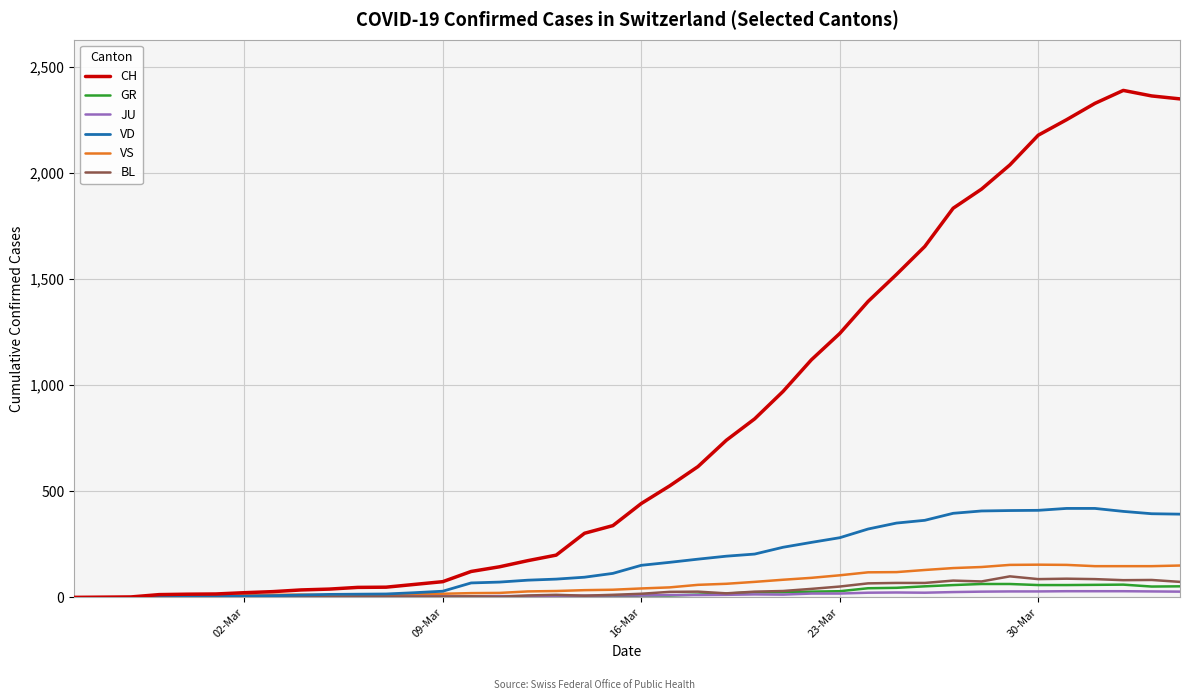

Which series has the widest spread of values?

CH